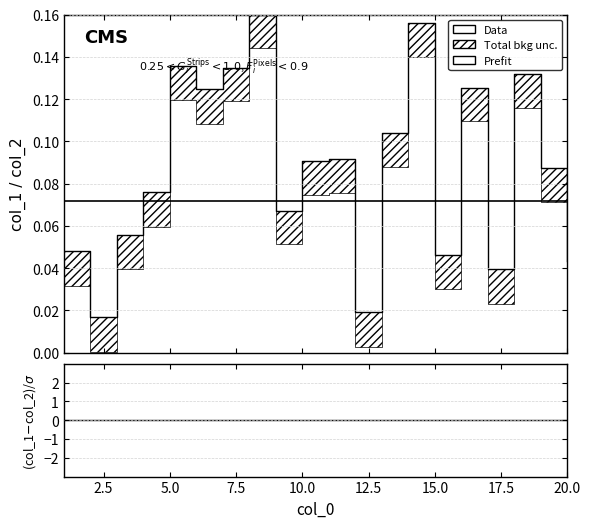

True or false: Data and (col_1-col_2)/col_3 cross at least once.

False